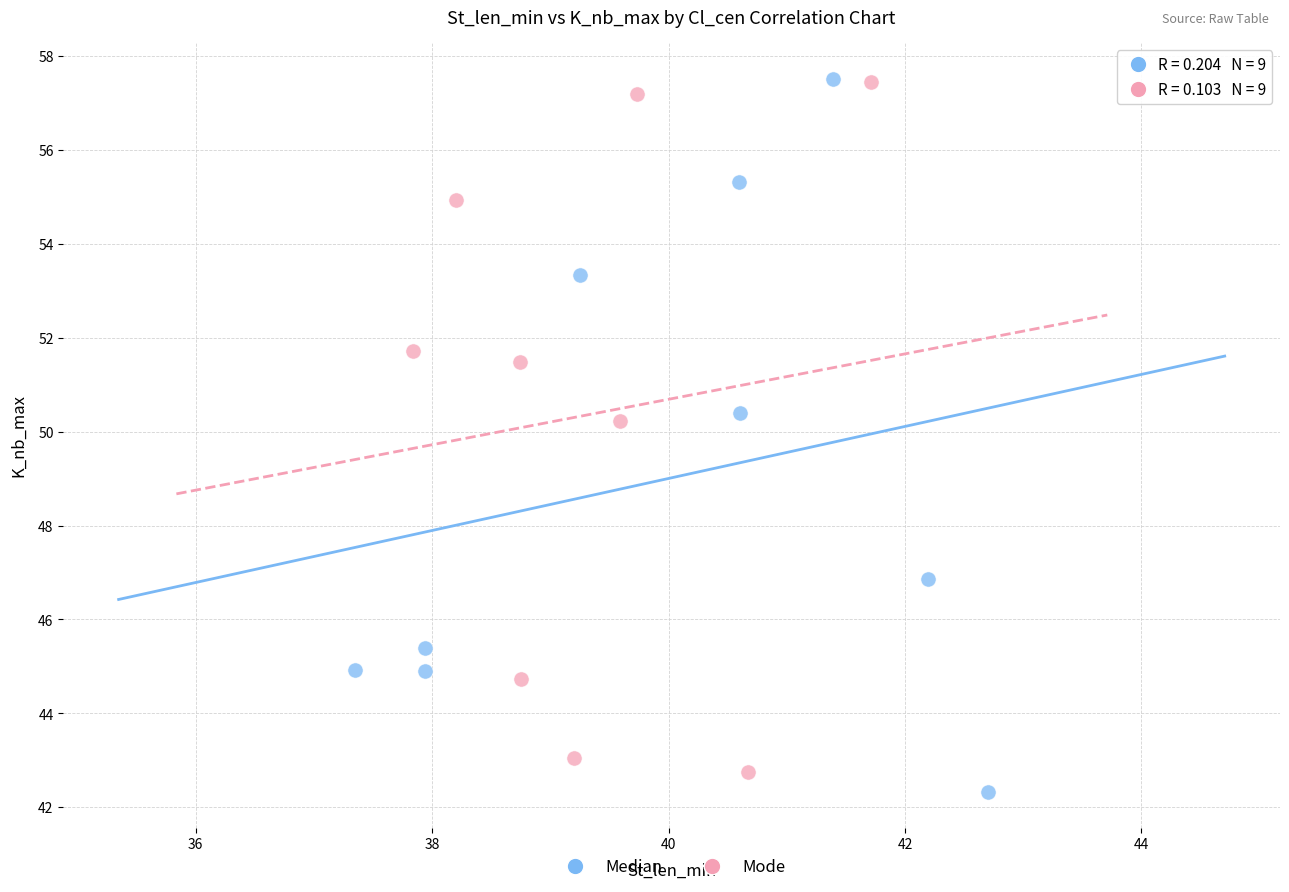

Which series has the largest Y range (max minus min)?

Median